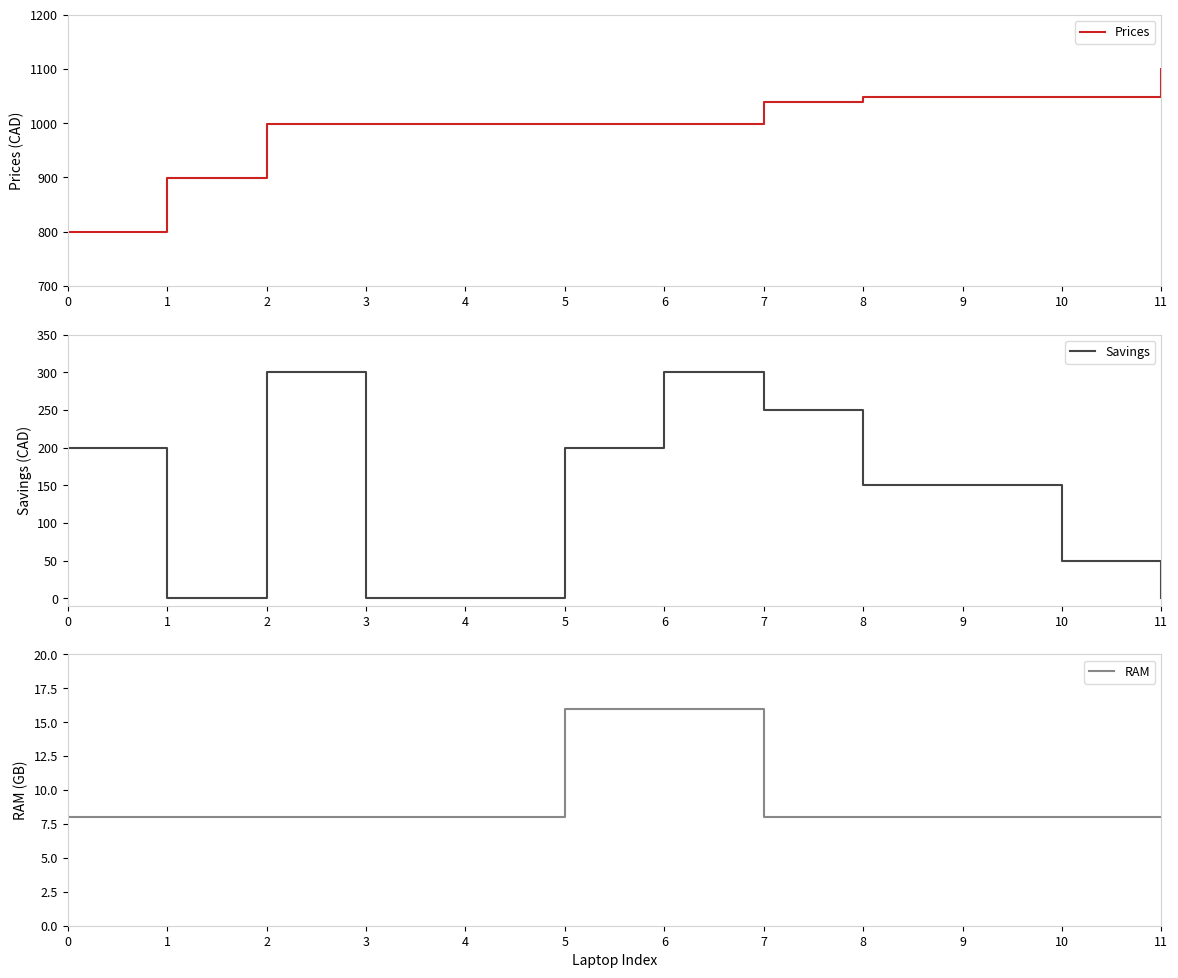

True or false: Savings has a value of 200.0 at 0.

True